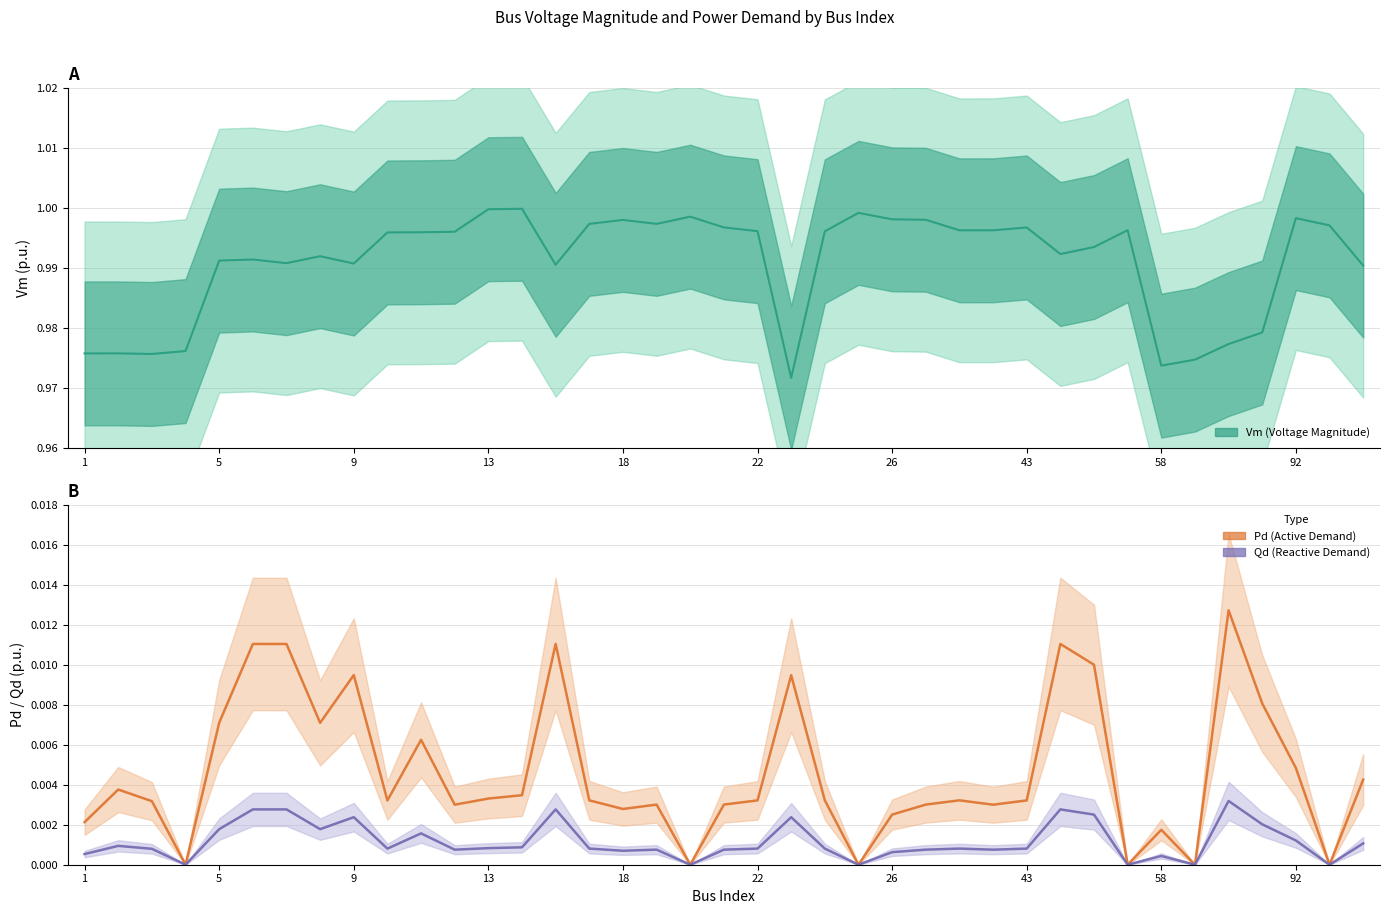

Count the Qd values in the range 0 to 1.

39